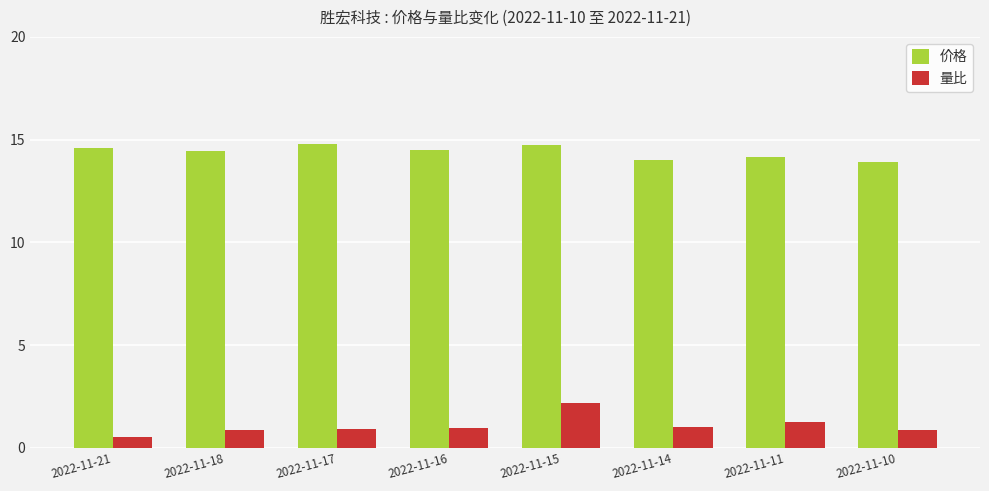

What is the difference between the maximum and second lowest values in the 量比 series?

1.3